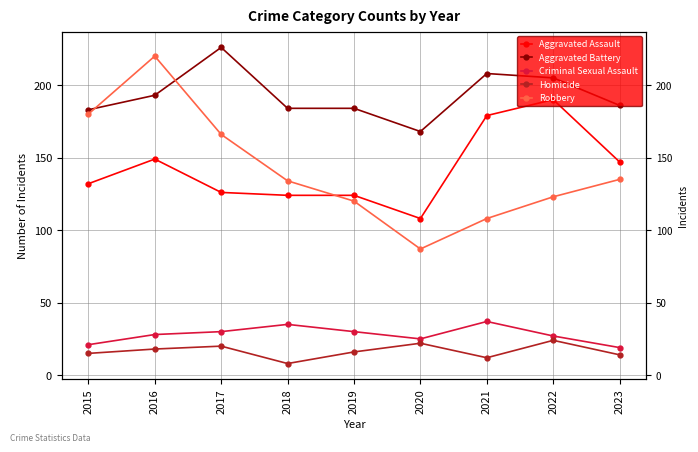

What is the total value across all series at 2017?

568